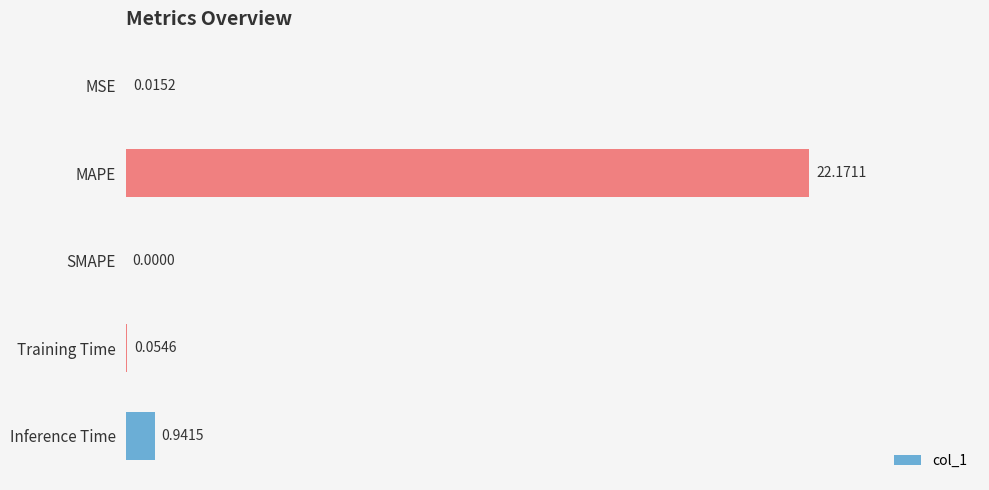

What is the sum of all values?

23.2